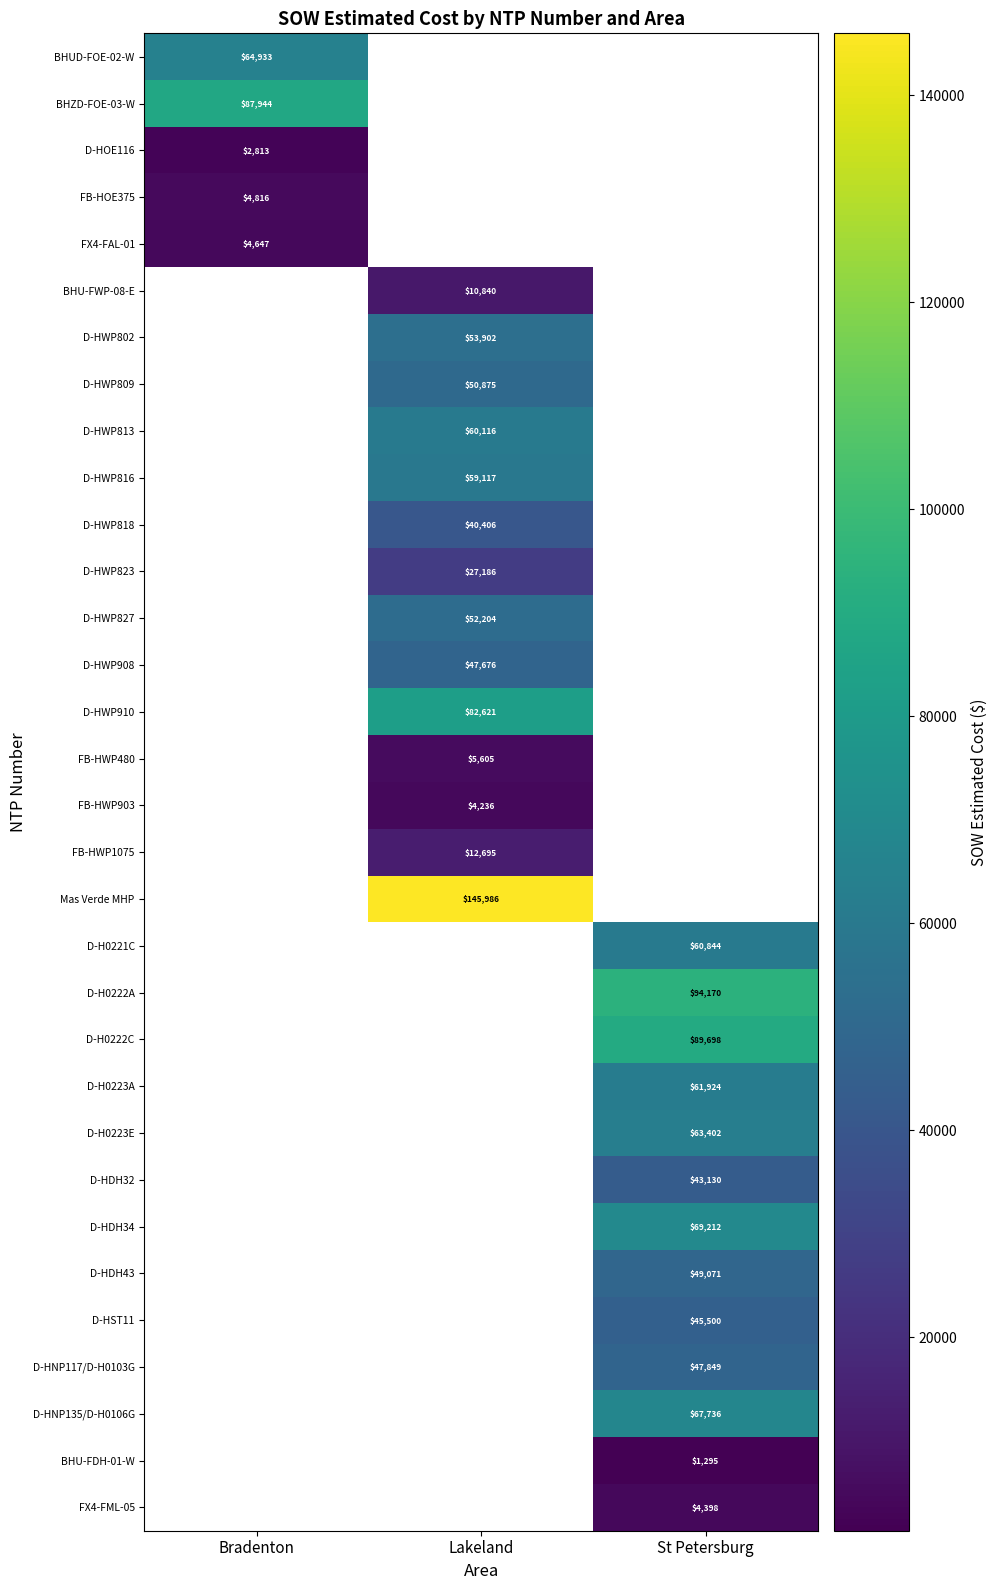

At how many categories does at least one series exceed 17352?

3